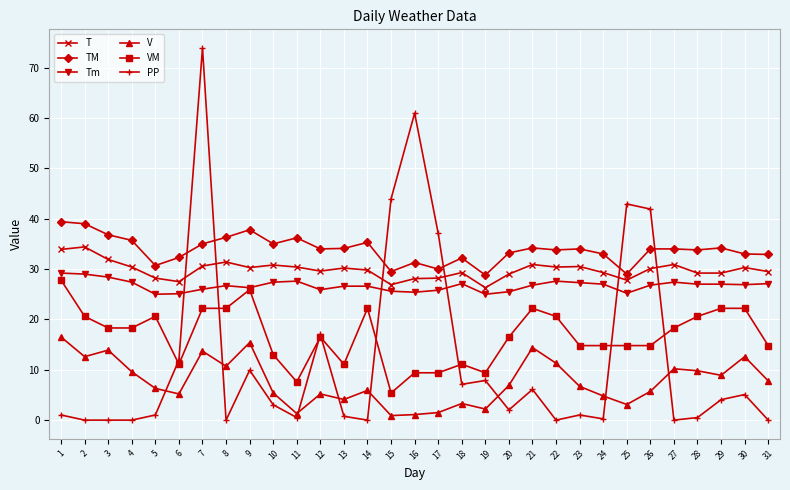

How many distinct data groups are displayed?

6